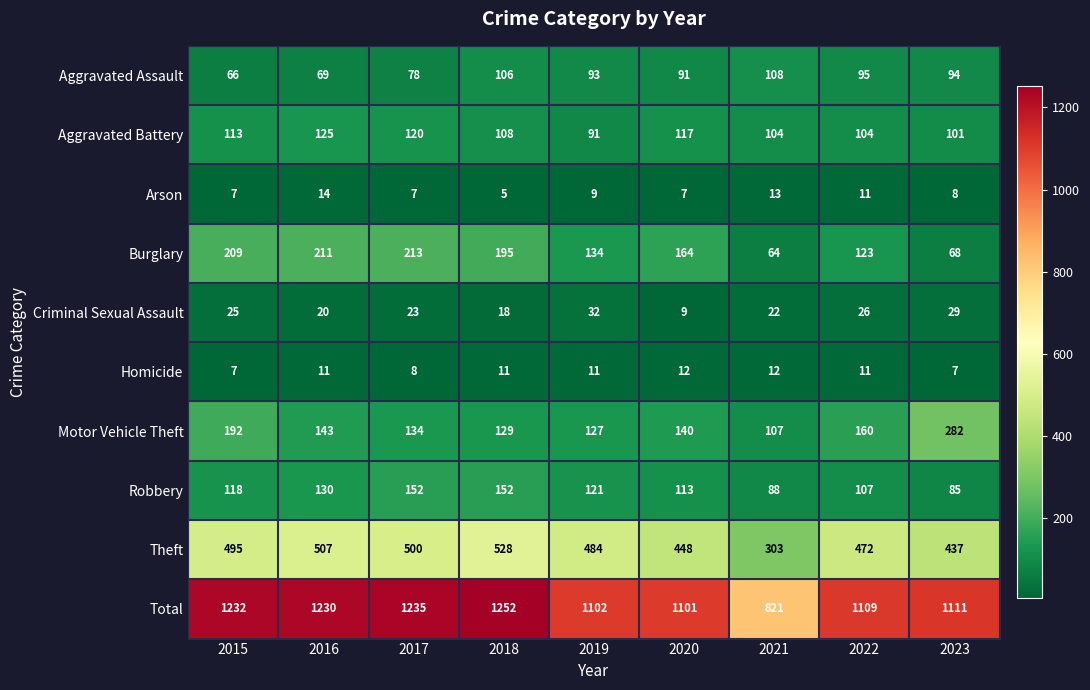

Between 2018 and 2023, which series saw the biggest shift?

Motor Vehicle Theft